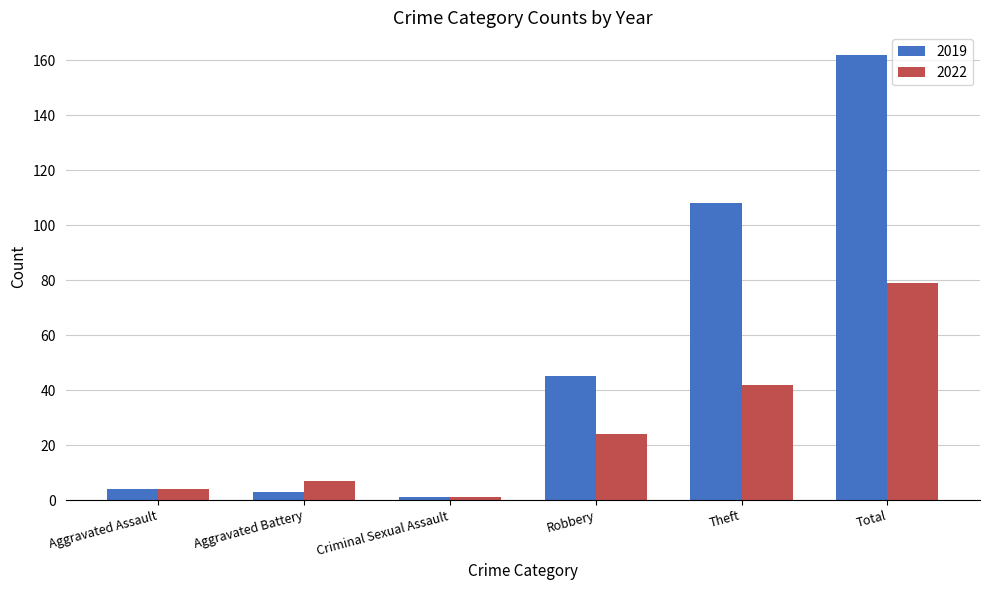

Is it true that 2022 equals 42 at Theft?

True